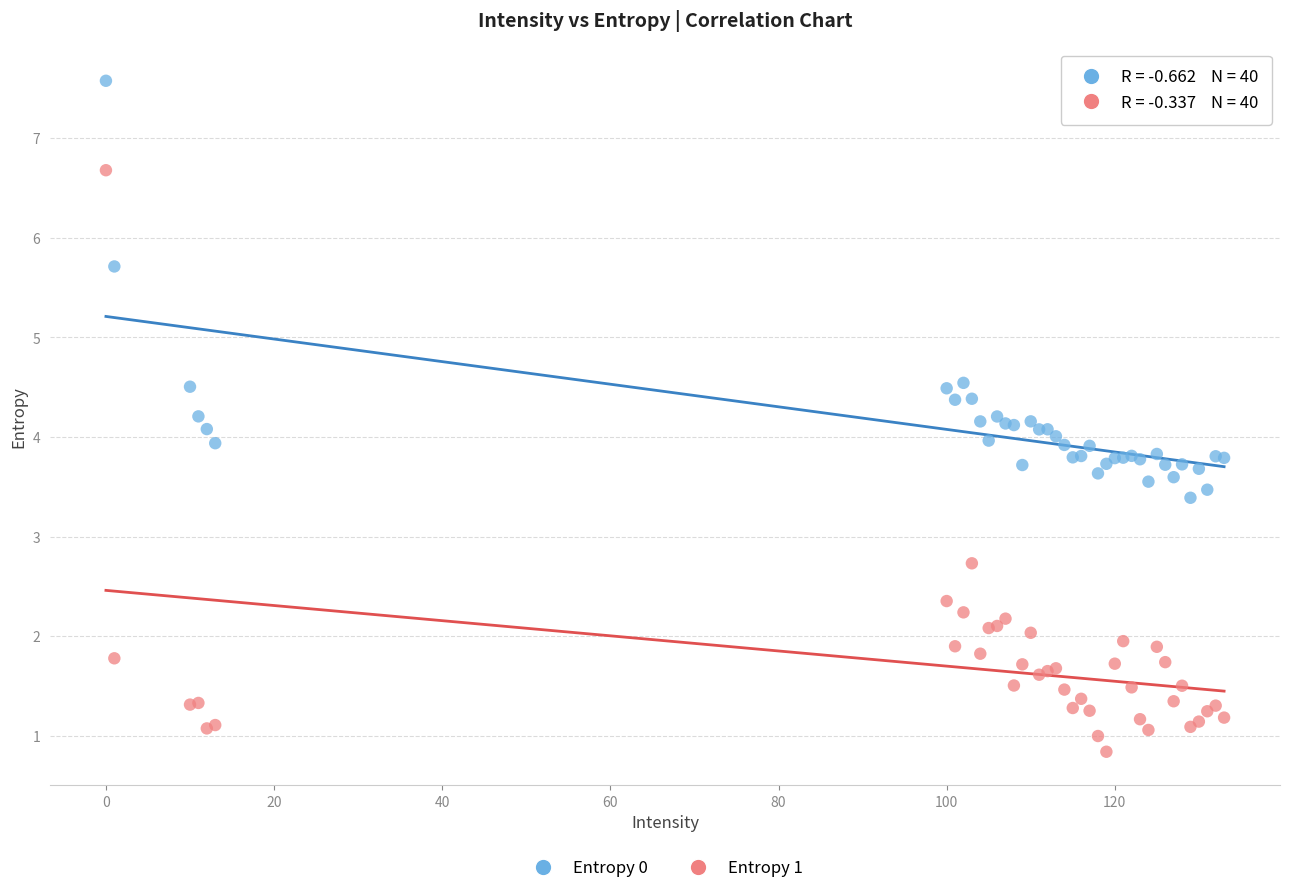

Which series reaches the maximum Y coordinate?

Entropy 0